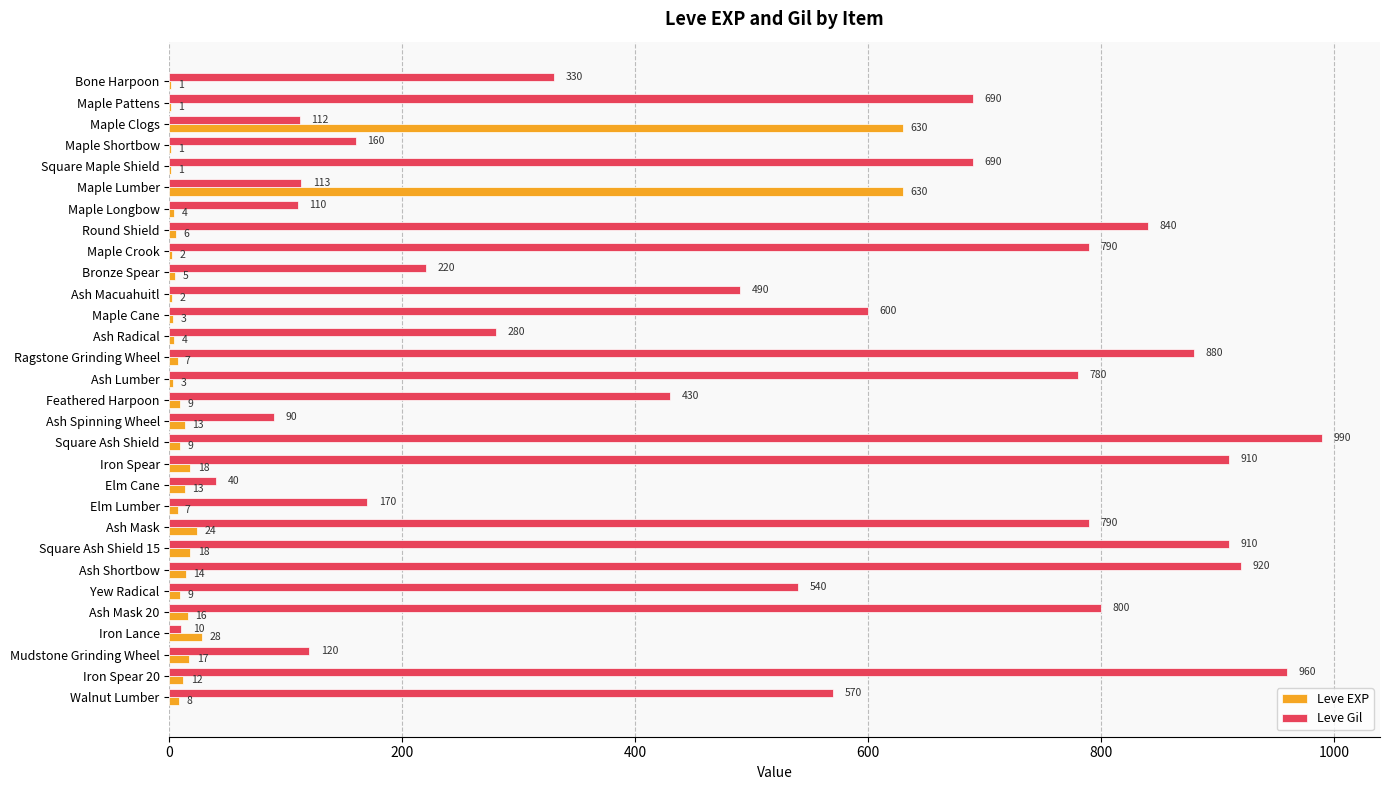

Where is Leve Gil nearest to the value 500?

Ash Macuahuitl